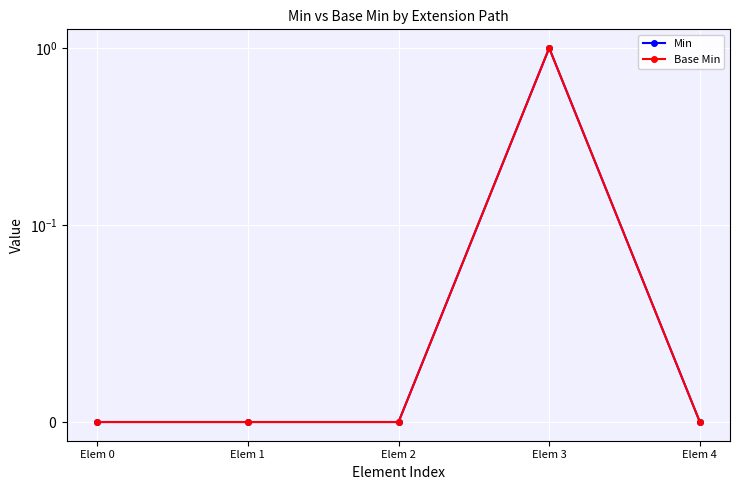

Rank the series by their maximum value, from lowest to highest.

Min, Base Min